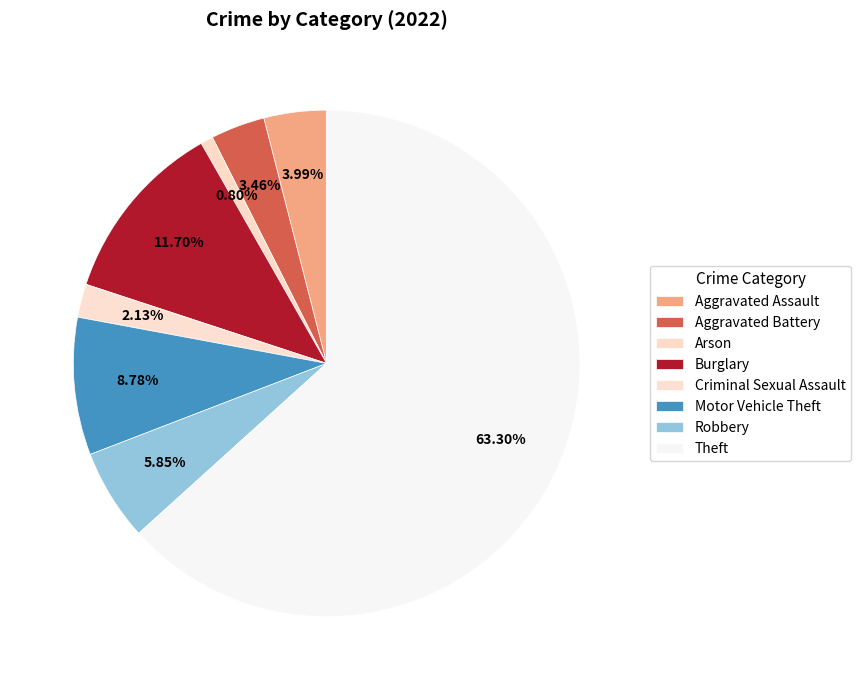

How many segments does this pie chart have?

8